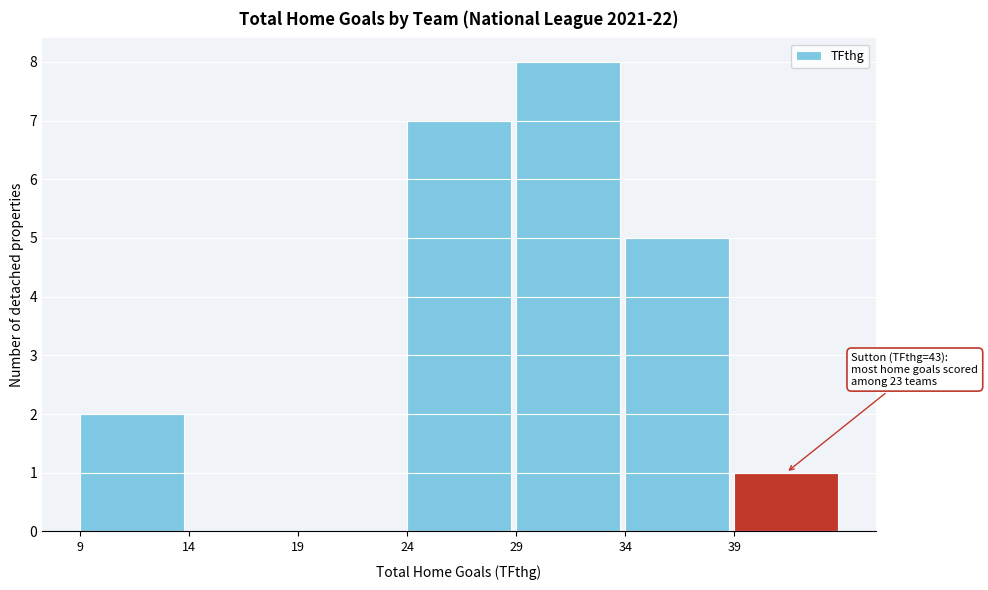

Over which range of the x-axis is the bar tallest?

29 to 34